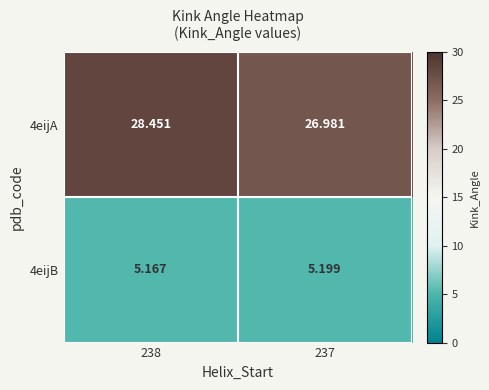

Is the value of 4eijA at 237 greater than the value of 4eijB at 237?

Yes